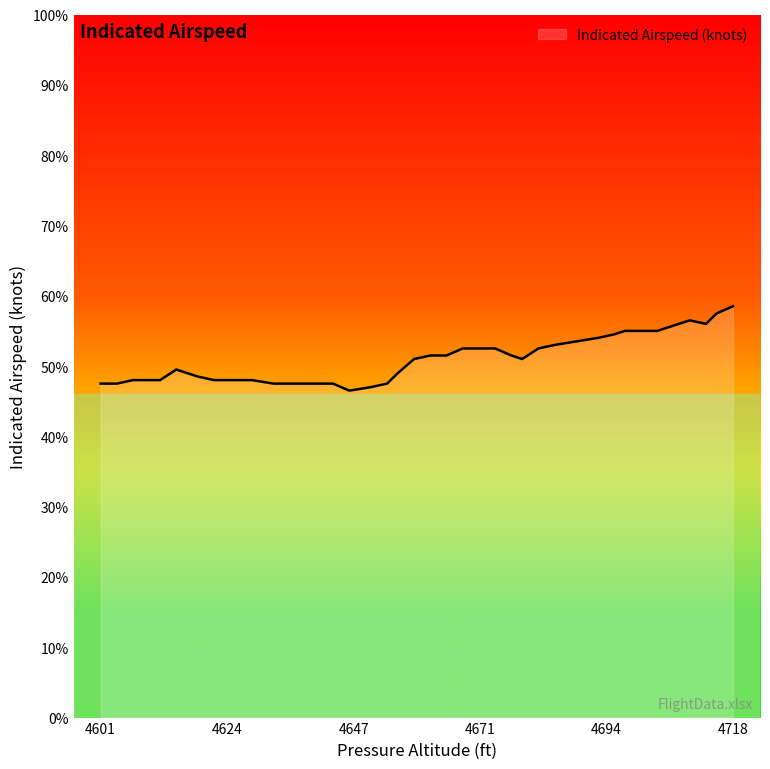

Is this an area chart (filled region under the line)?

Yes